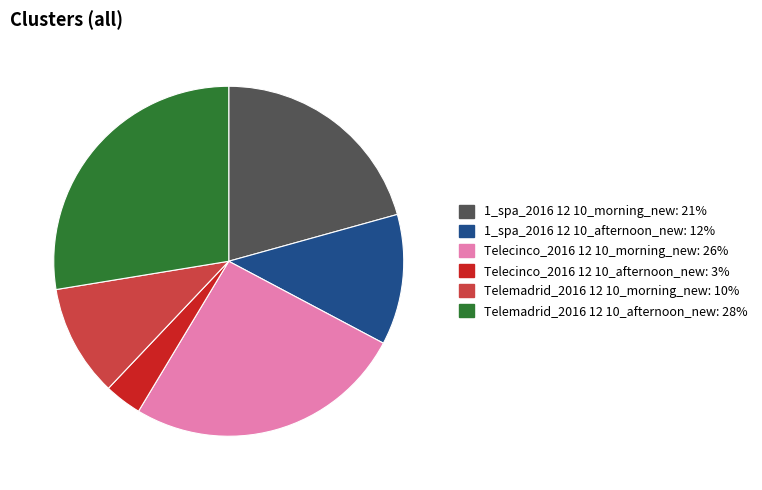

Combined, do Telecinco_2016 12 10_morning_new and Telemadrid_2016 12 10_morning_new account for over 50%?

No